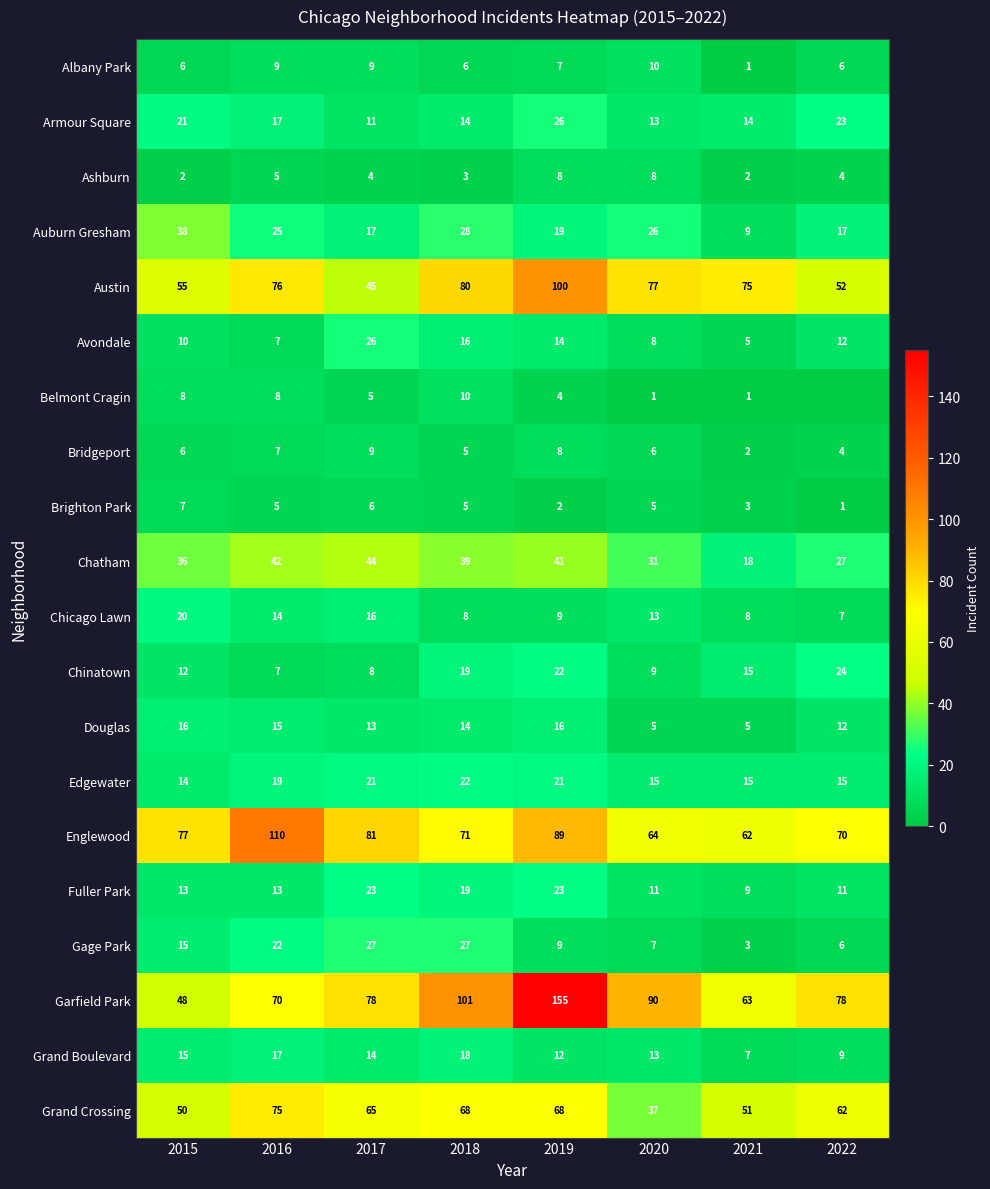

True or false: Gage Park has a value of 46 at 2018.

False